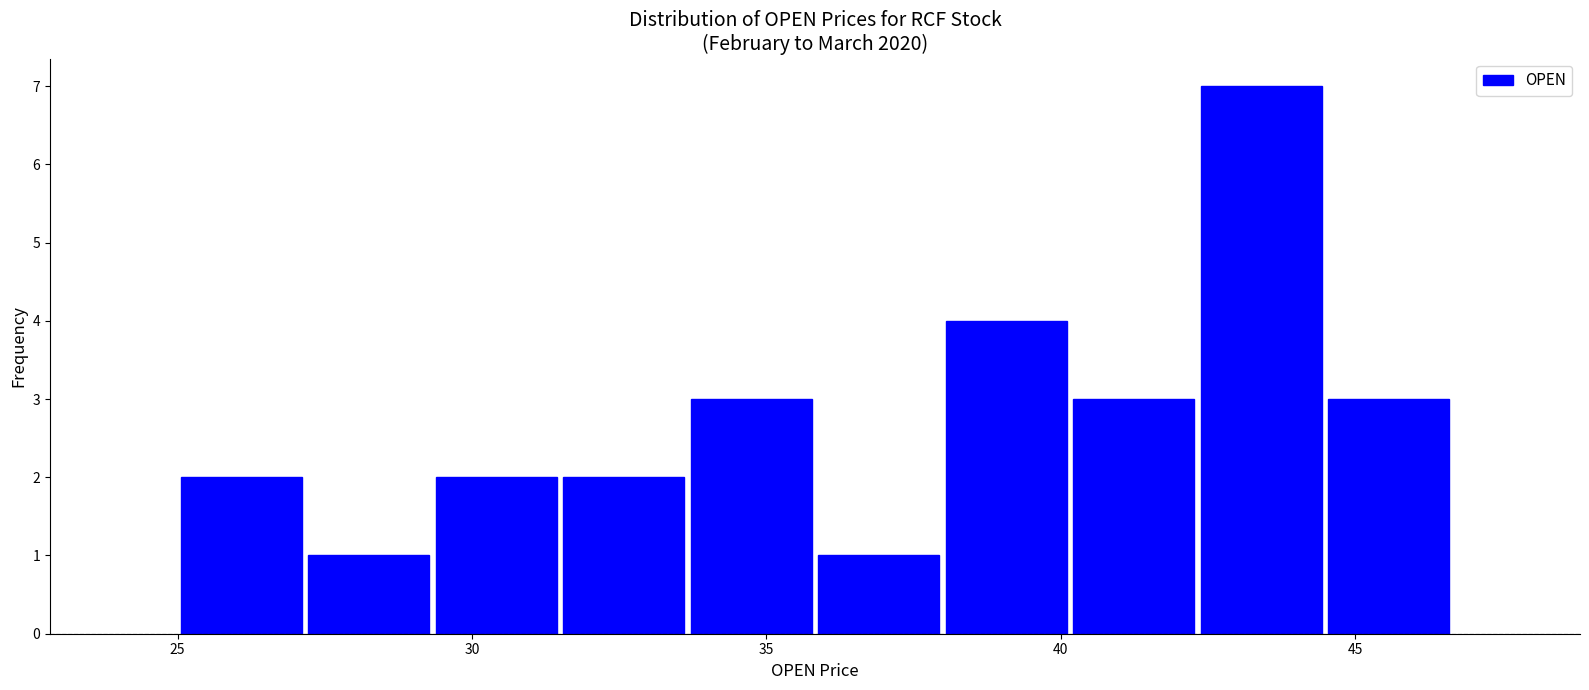

Which range on the x-axis has the tallest bar?

42.5 to 44.5